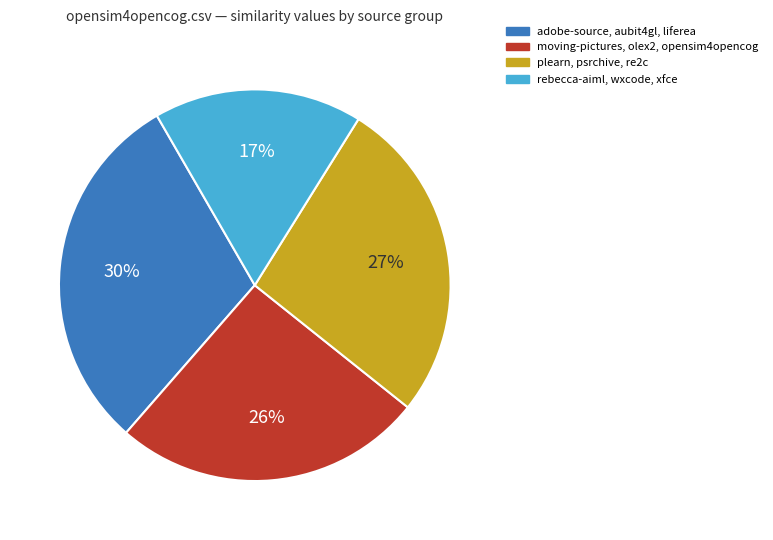

To the nearest percent, what is the difference between the largest and smallest slice percentages?

13%